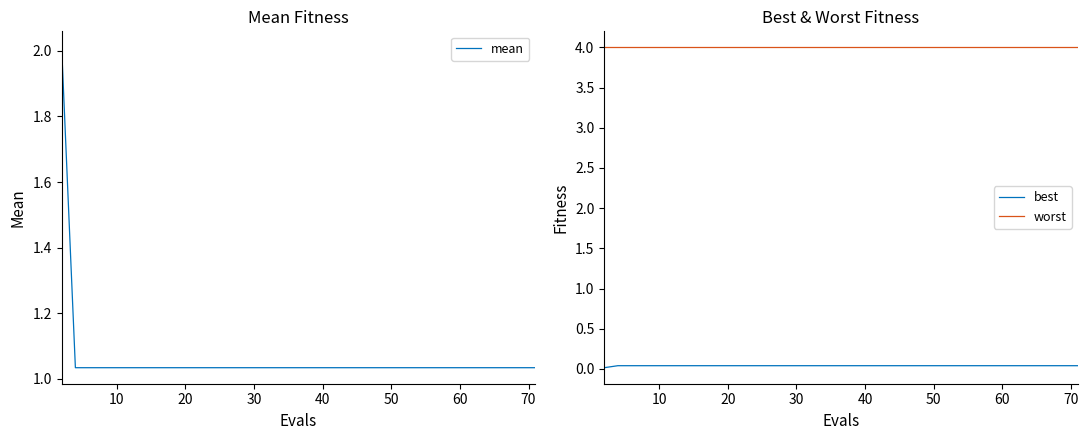

Reading left to right, extract all data points from this chart.

mean: 2.0	1.0	1.0	1.0	1.0	1.0	1.0	1.0	1.0	1.0	1.0	1.0	1.0	1.0	1.0	1.0	1.0	1.0	1.0	1.0	1.0	1.0	1.0	1.0	1.0	1.0	1.0	1.0	1.0	1.0	1.0	1.0	1.0	1.0	1.0	1.0	1.0	1.0	1.0	1.0
best: 0.0	0.0	0.0	0.0	0.0	0.0	0.0	0.0	0.0	0.0	0.0	0.0	0.0	0.0	0.0	0.0	0.0	0.0	0.0	0.0	0.0	0.0	0.0	0.0	0.0	0.0	0.0	0.0	0.0	0.0	0.0	0.0	0.0	0.0	0.0	0.0	0.0	0.0	0.0	0.0
worst: 4.0	4.0	4.0	4.0	4.0	4.0	4.0	4.0	4.0	4.0	4.0	4.0	4.0	4.0	4.0	4.0	4.0	4.0	4.0	4.0	4.0	4.0	4.0	4.0	4.0	4.0	4.0	4.0	4.0	4.0	4.0	4.0	4.0	4.0	4.0	4.0	4.0	4.0	4.0	4.0